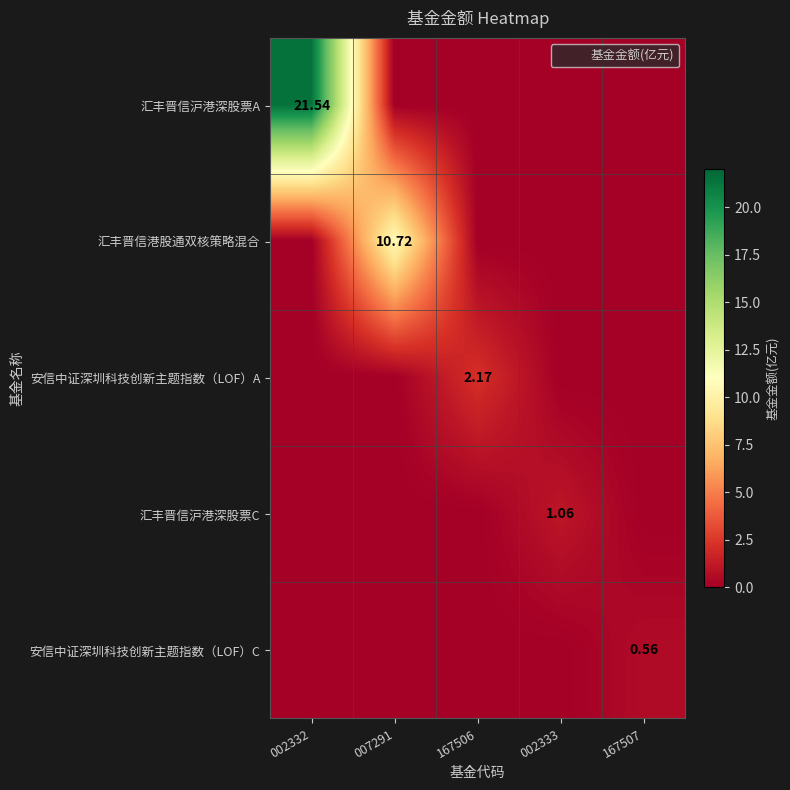

Rank the categories by 安信中证深圳科技创新主题指数（LOF）C value from highest to lowest.

167507, 002332, 007291, 167506, 002333